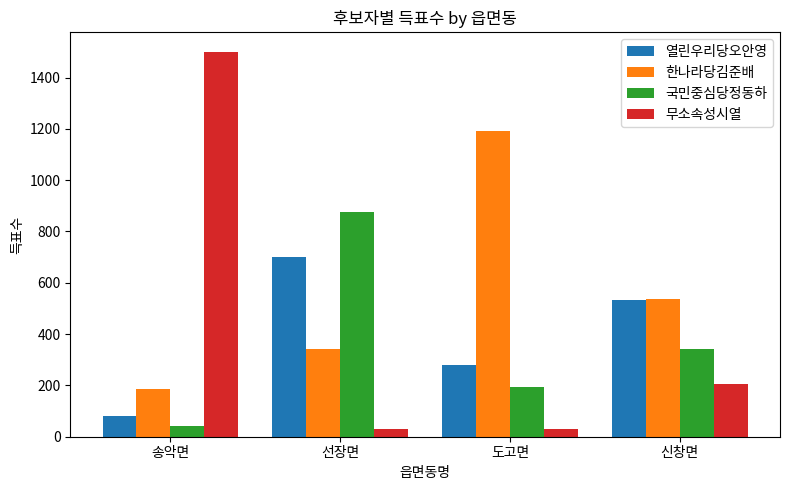

At which label does 한나라당김준배 first exceed 537?

도고면